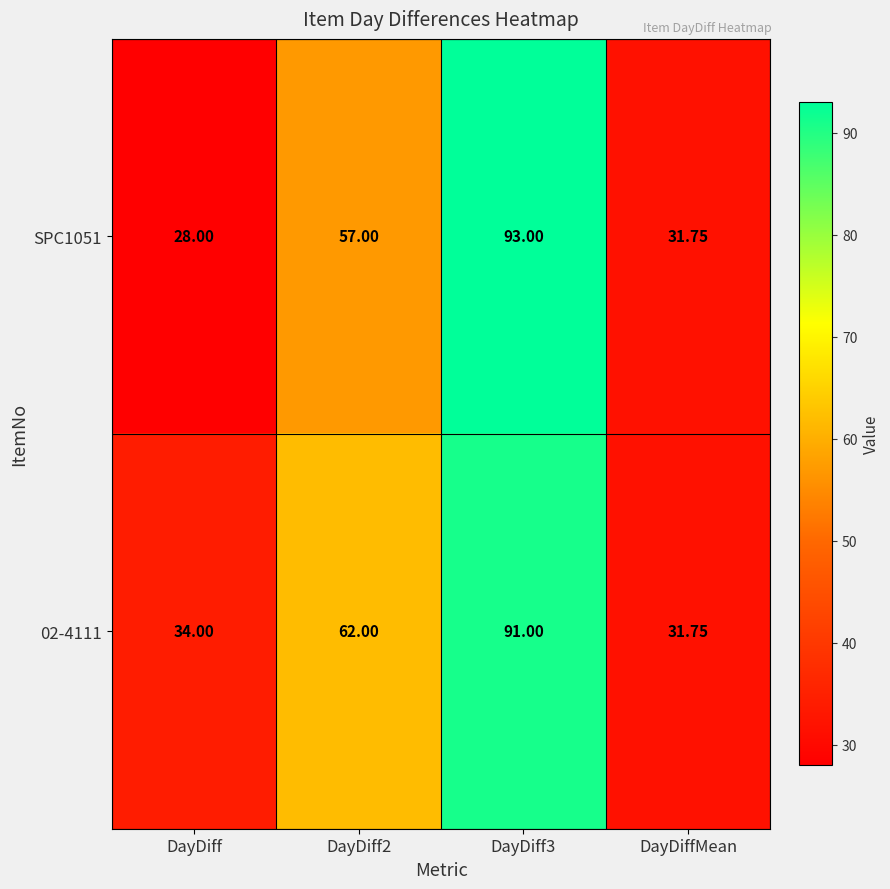

What is the greatest value displayed?

93.0